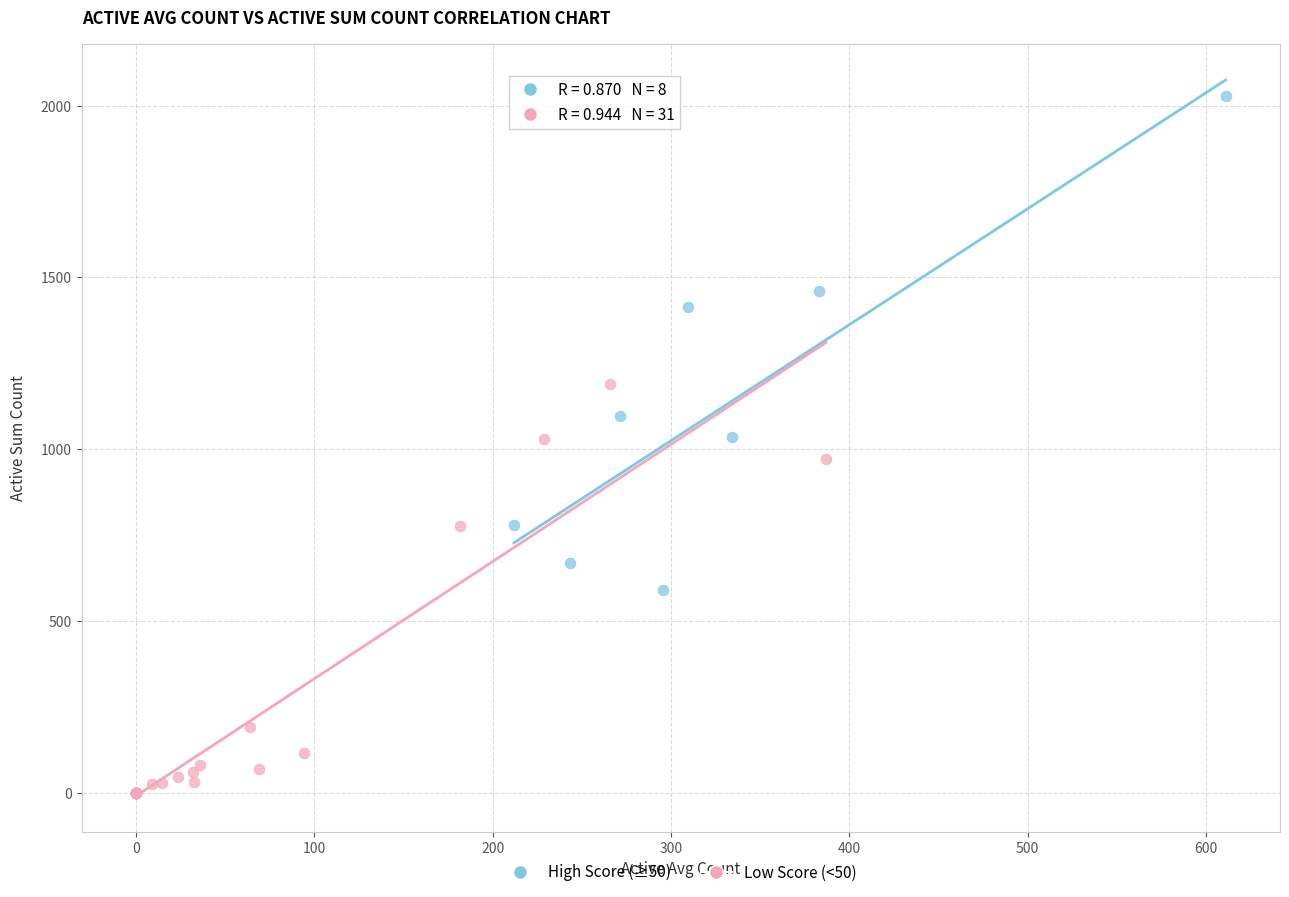

Which series has the widest spread of Y values?

High Score (≥50)